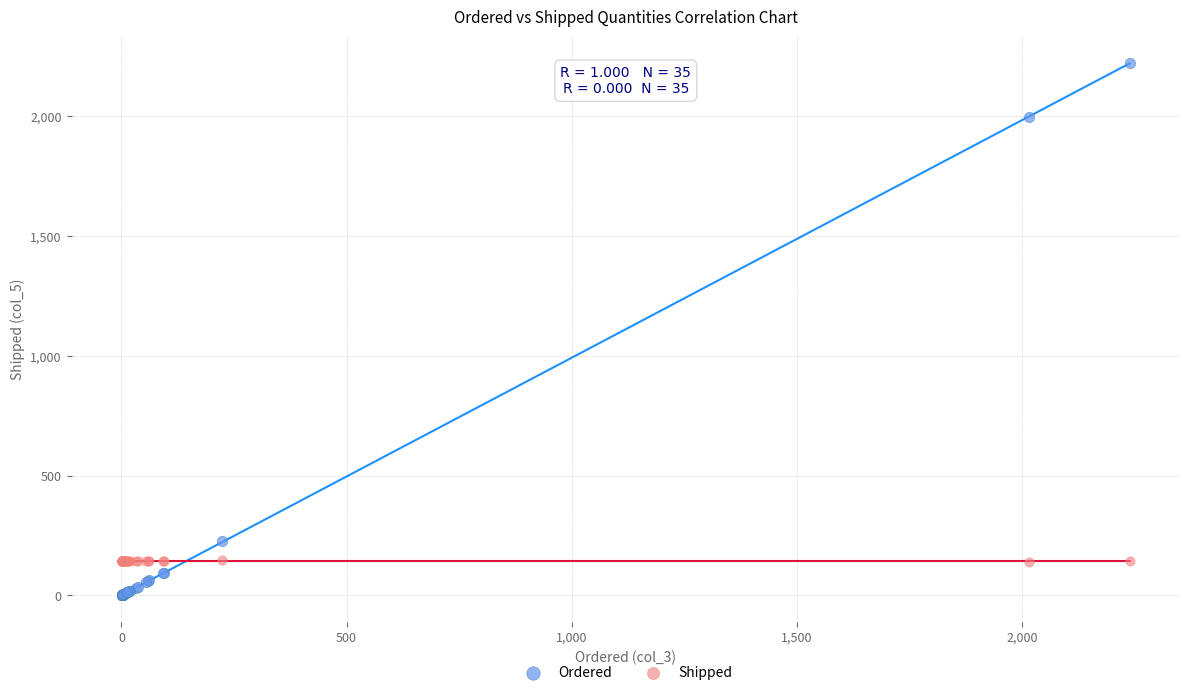

Which series contains the lowest Y value?

Ordered